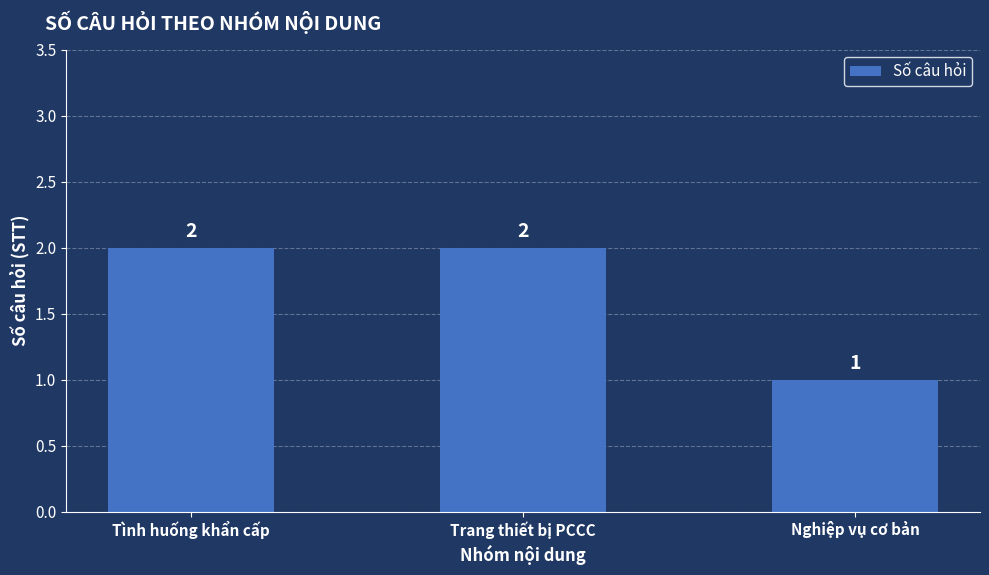

What is the sum of the values at Trang thiết bị PCCC and Tình huống khẩn cấp?

4